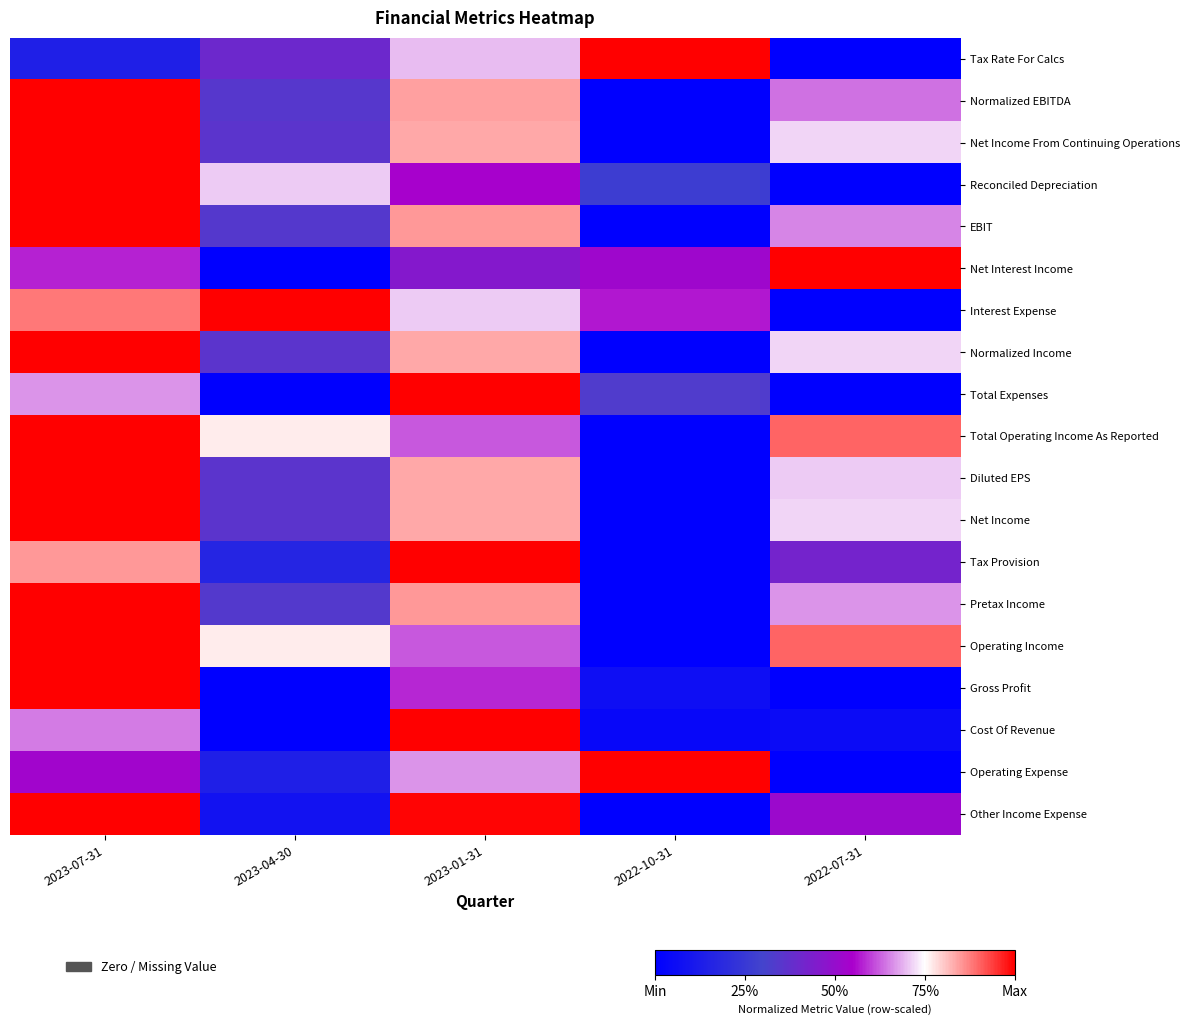

At which category is the sum across all series the highest?

2023-07-31